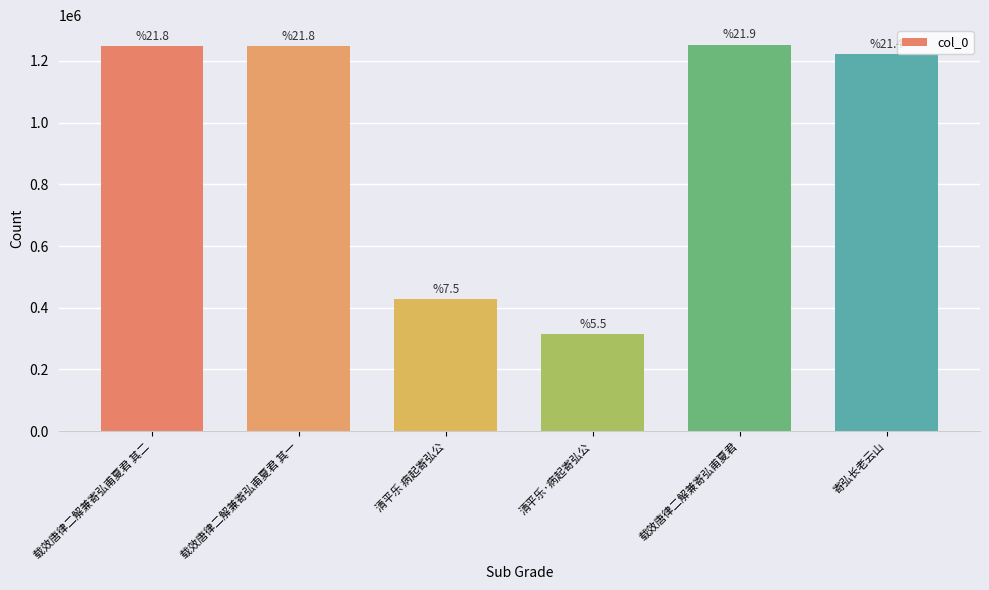

What is the difference between the values at 载效唐律二解兼寄弘甫夏君 其二 and 清平乐·病起寄弘公?

931966